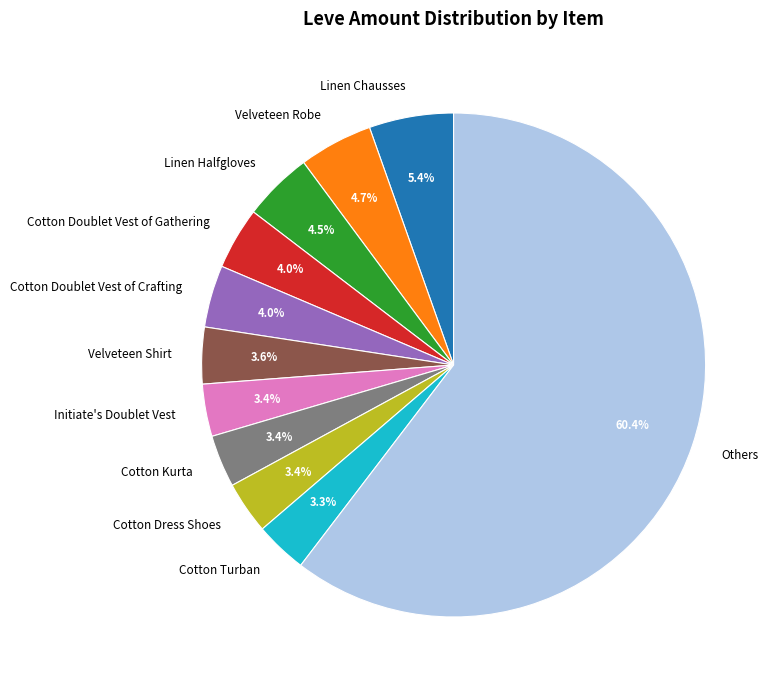

Which slice is the largest?

Others